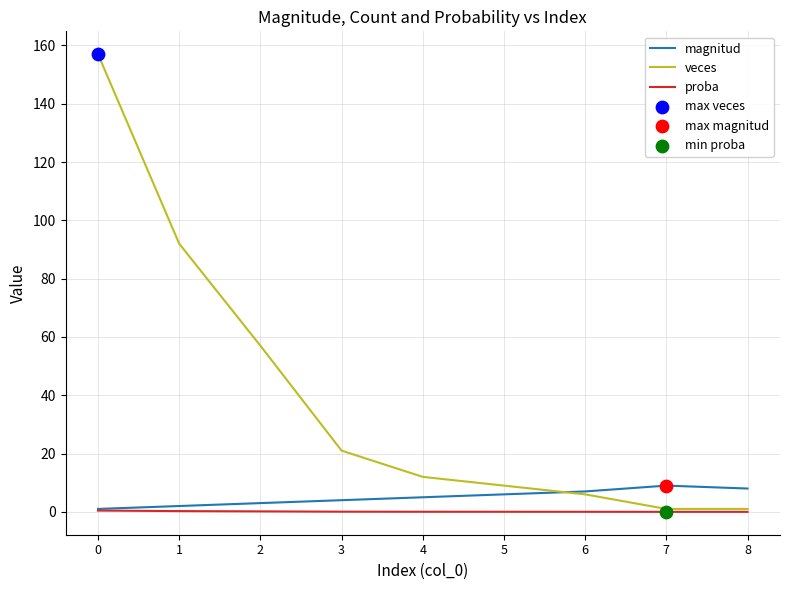

What is the total value across all series at 0?

158.4